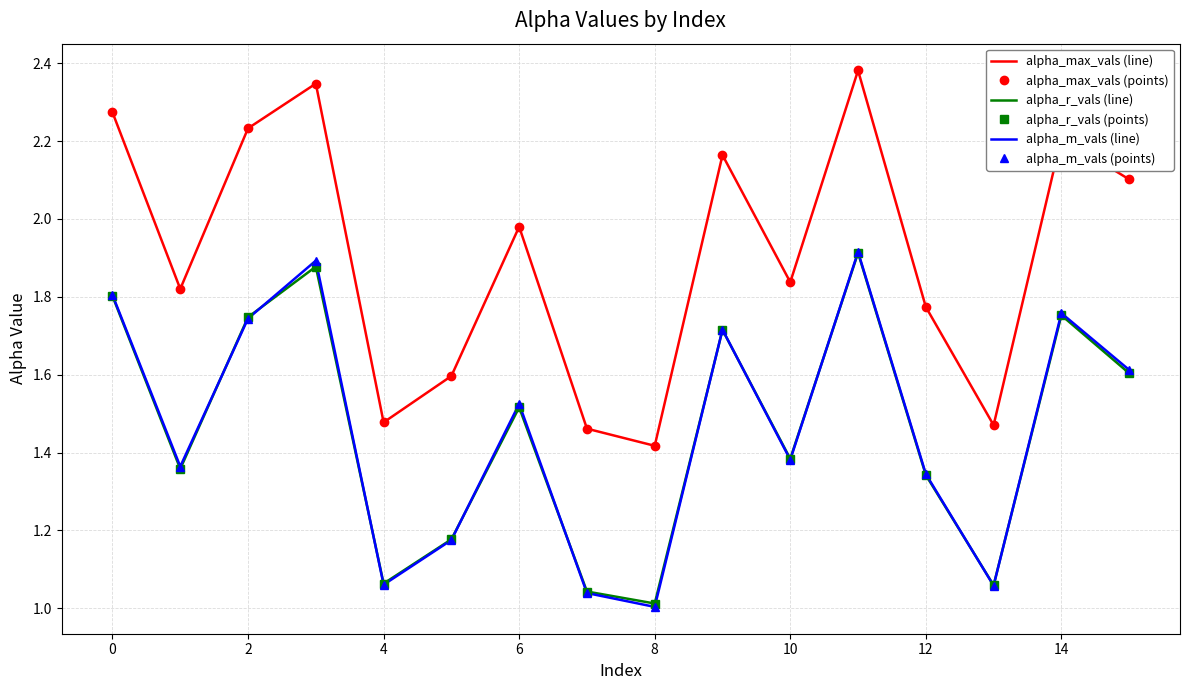

How many interior local peaks does the alpha_r_vals (points) series have?

5